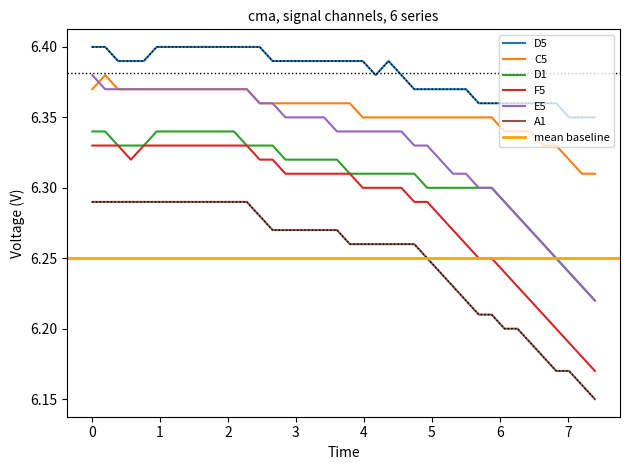

True or false: D5 and F5 cross at least once.

False